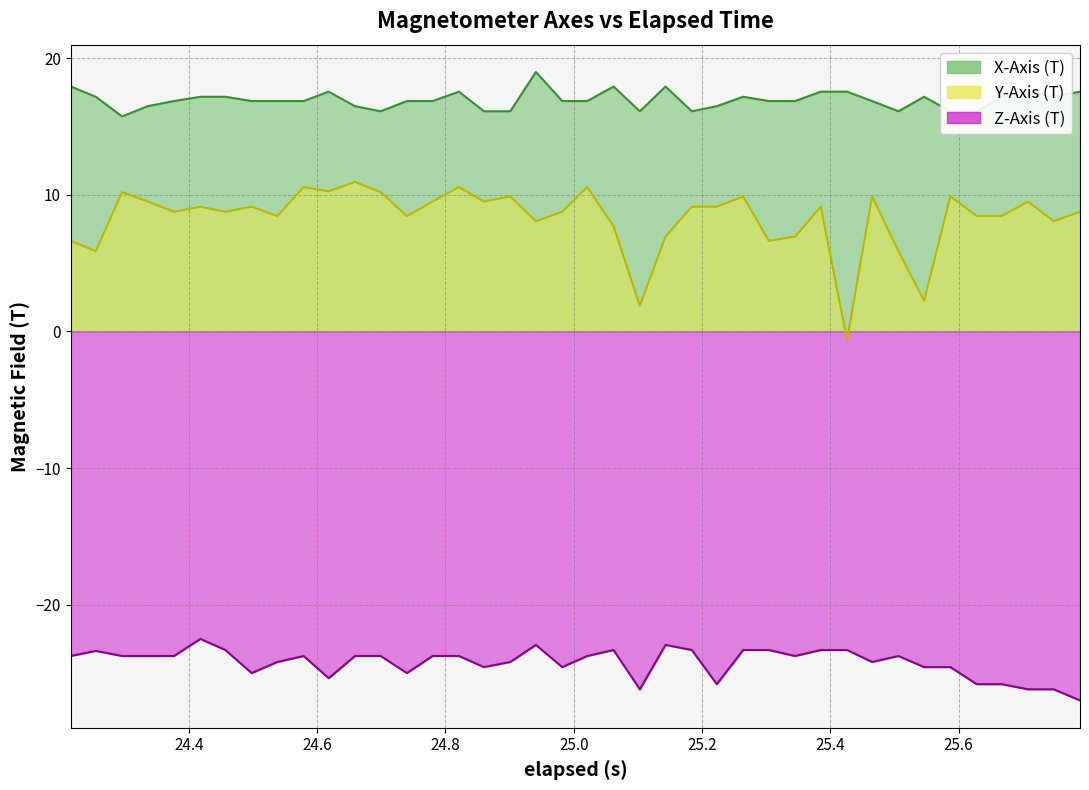

In Y-Axis (T), how many points are lower than both neighbors (excluding endpoints)?

13